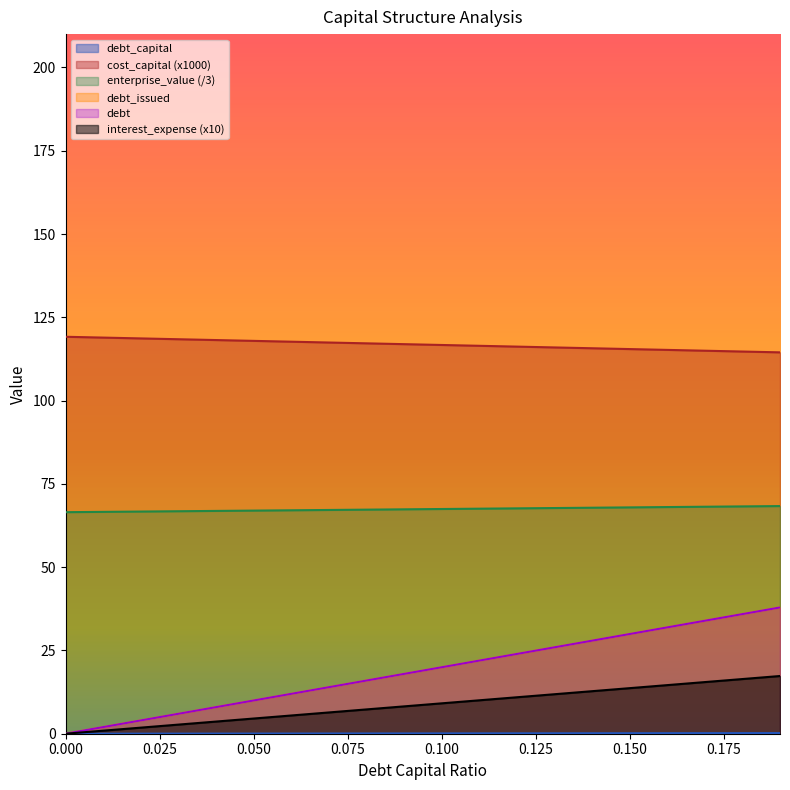

What is the total value across all series at 0.02?

195.2